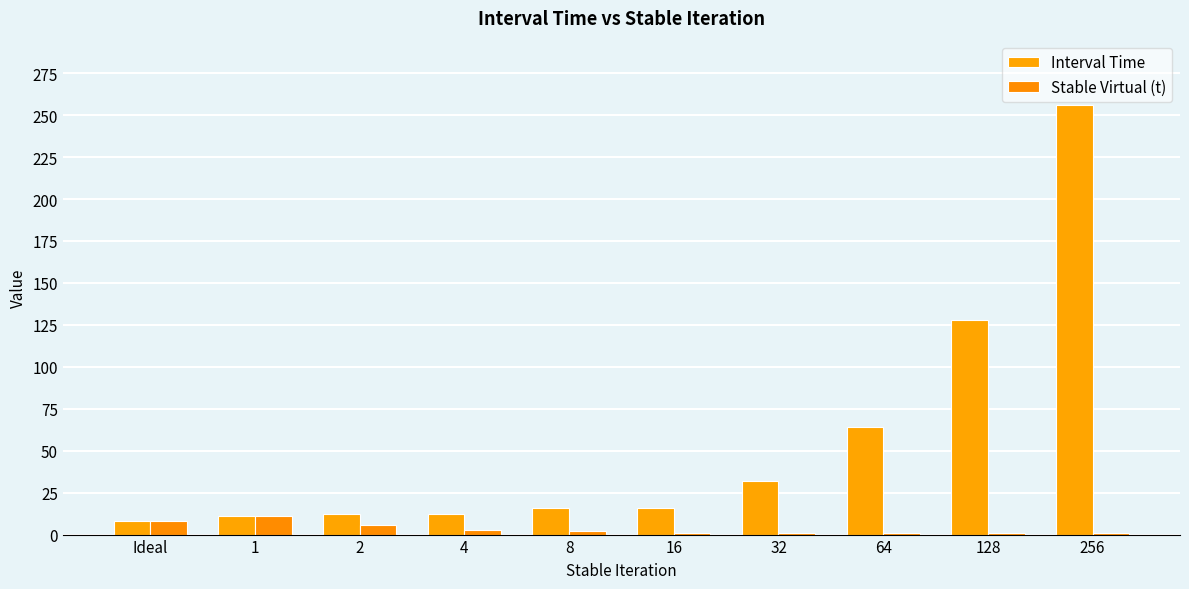

How many bars are there in each group?

2